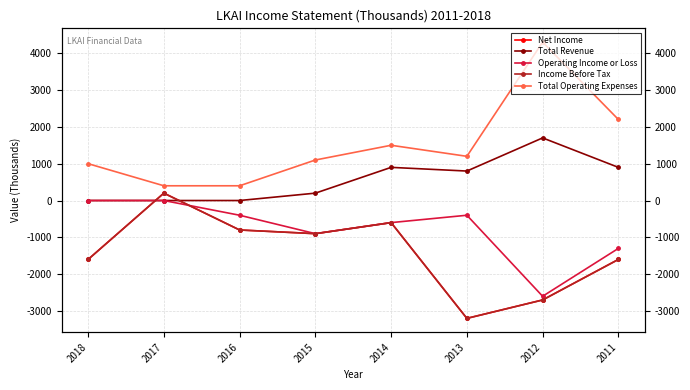

Reading left to right, transcribe all the data shown in this chart.

Net Income: 2018=-1600	2017=200	2016=-800	2015=-900	2014=-600	2013=-3200	2012=-2700	2011=-1600
Total Revenue: 2018=0	2017=0	2016=0	2015=200	2014=900	2013=800	2012=1700	2011=900
Operating Income or Loss: 2018=0	2017=0	2016=-400	2015=-900	2014=-600	2013=-400	2012=-2600	2011=-1300
Income Before Tax: 2018=-1600	2017=200	2016=-800	2015=-900	2014=-600	2013=-3200	2012=-2700	2011=-1600
Total Operating Expenses: 2018=1000	2017=400	2016=400	2015=1100	2014=1500	2013=1200	2012=4300	2011=2200